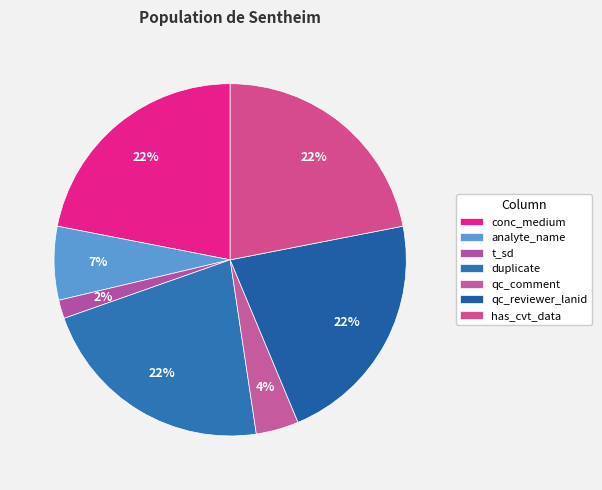

Is there any slice that represents more than half of the pie?

No